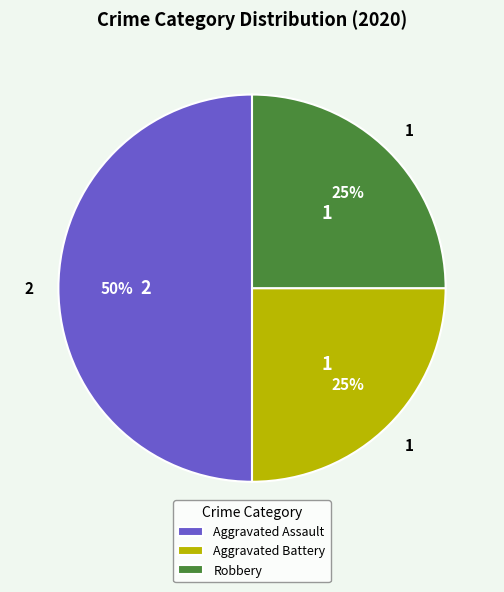

What is the largest slice in the pie chart?

Aggravated Assault